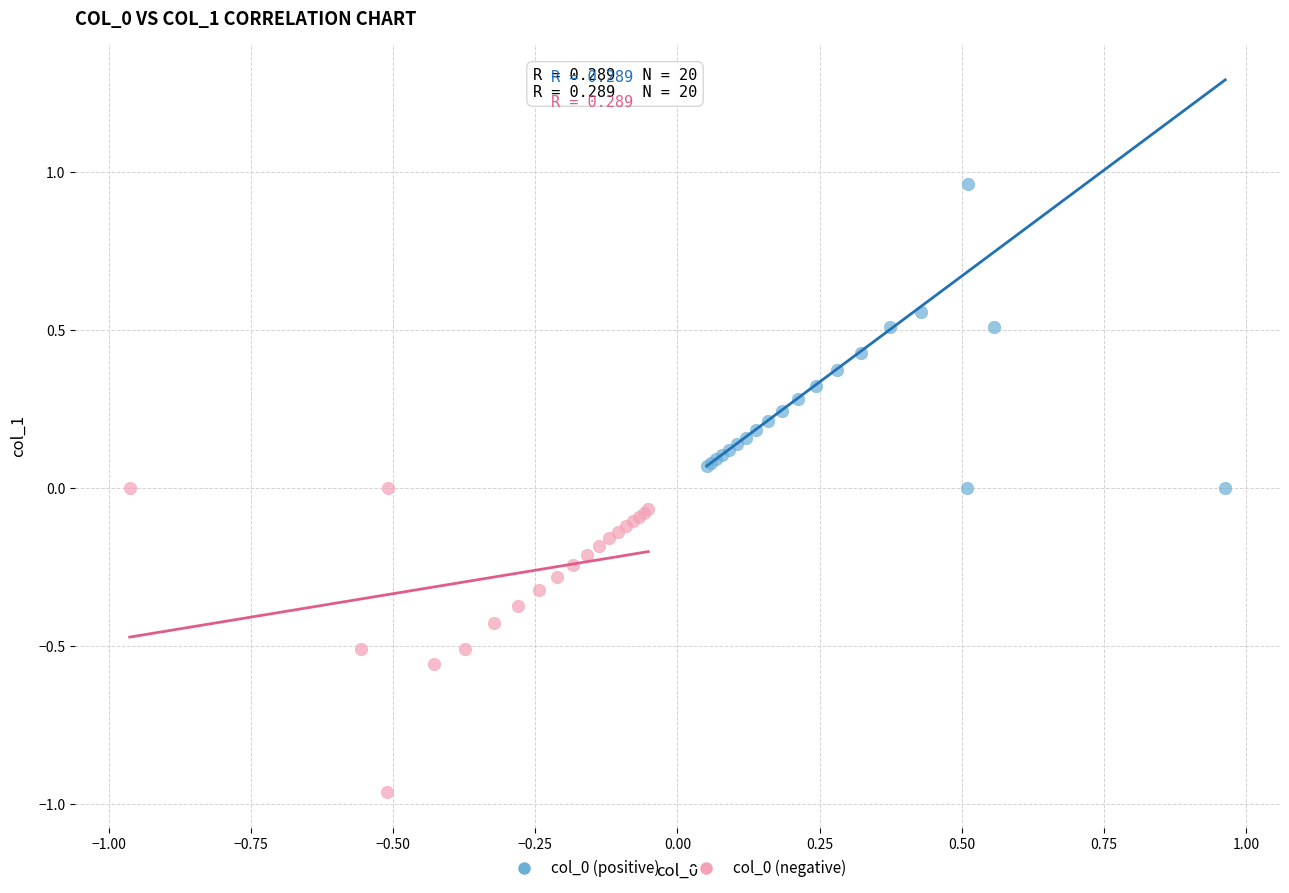

What are all the series names shown in the legend?

col_0 (positive), col_0 (negative)